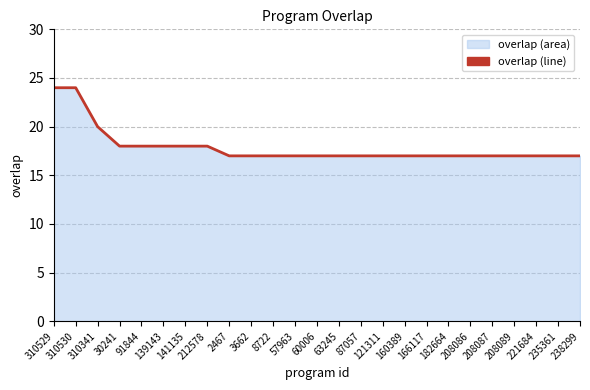

What is the label of the 9th point from the left?

2467